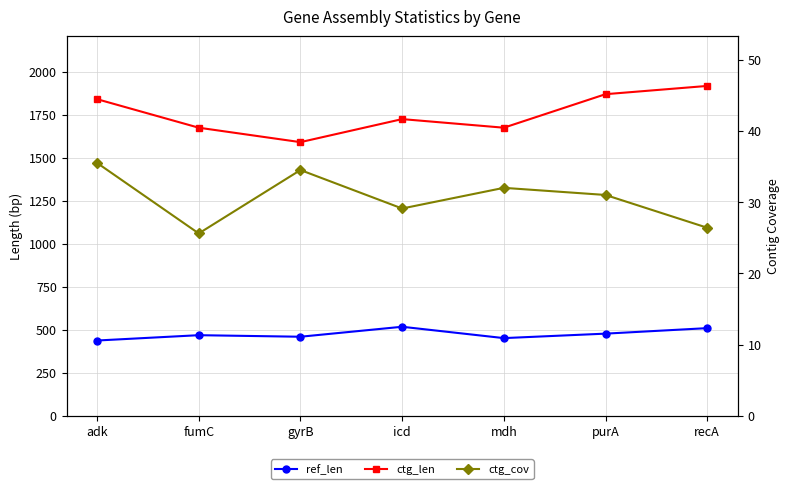

What is the value of the ref_len point at the 2nd from the left?

469.0